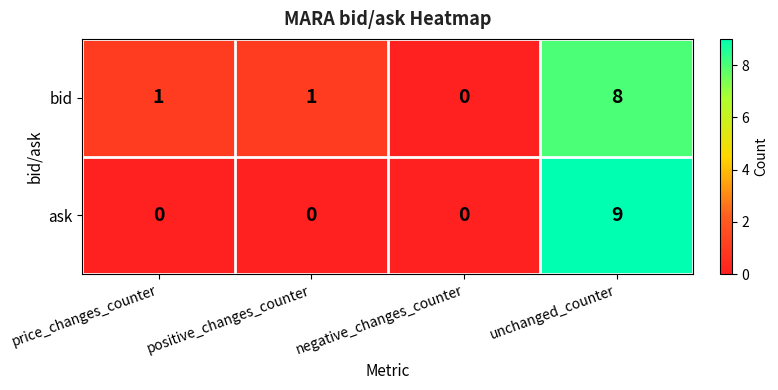

What is the maximum value shown in the chart?

9